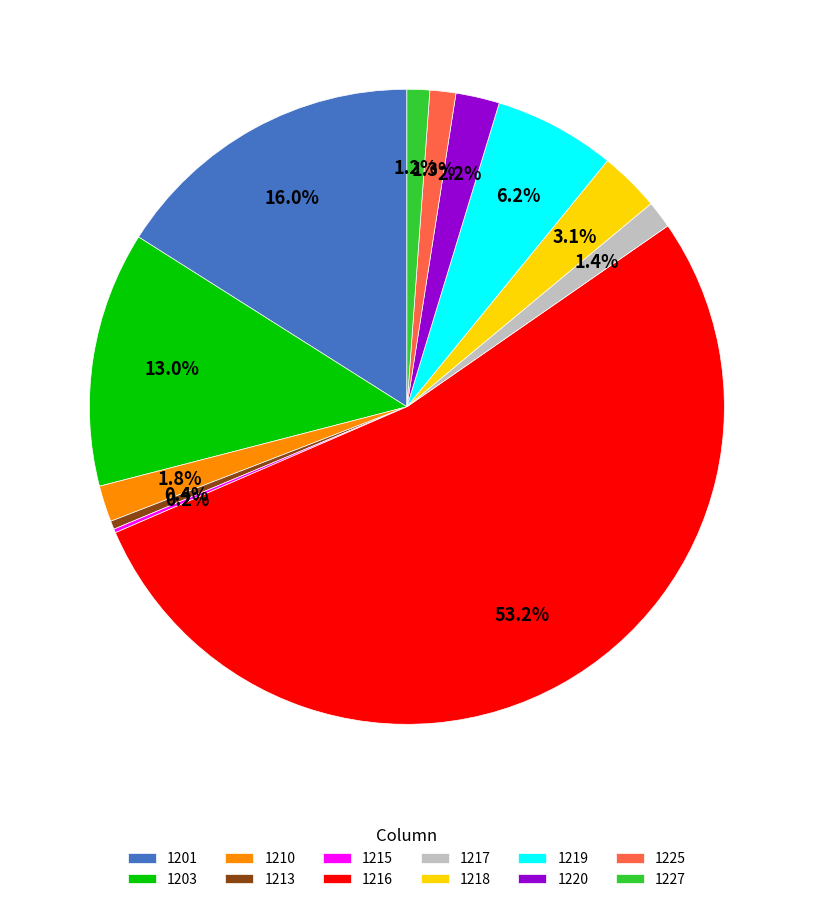

What percentage do 1201 and 1227 together represent?

17.2%